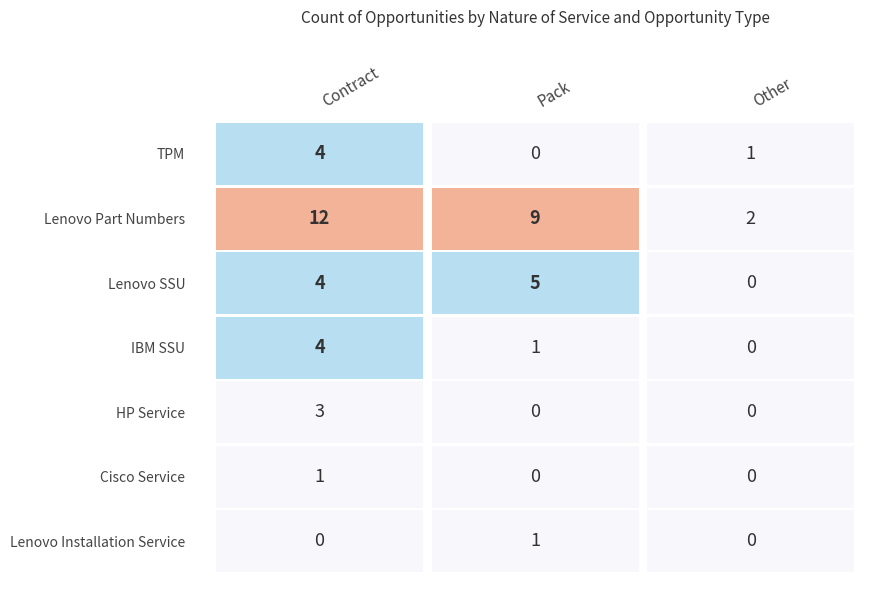

Where is HP Service nearest to the value 1?

Pack